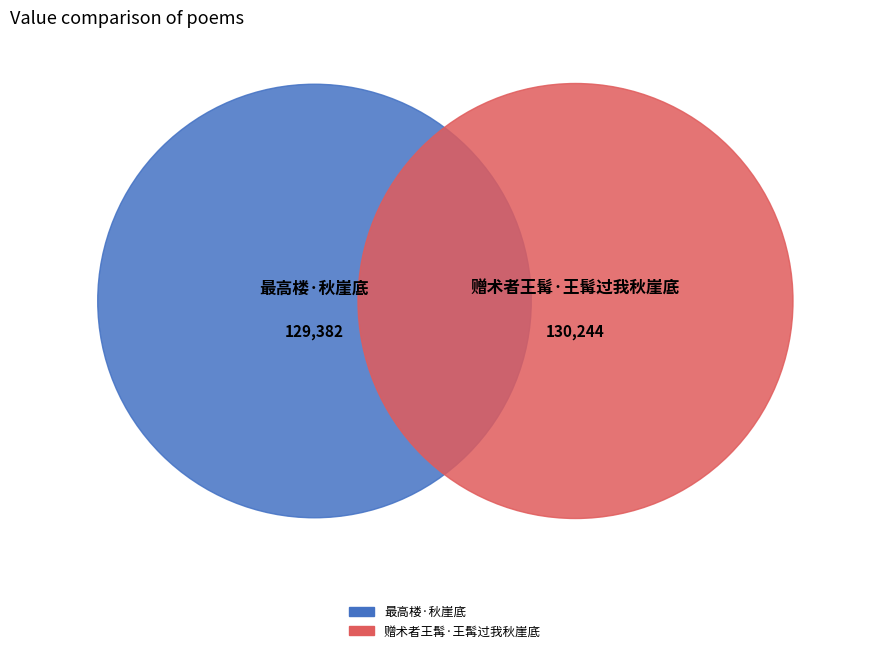

Which slice is the largest?

赠术者王髯·王髯过我秋崖底